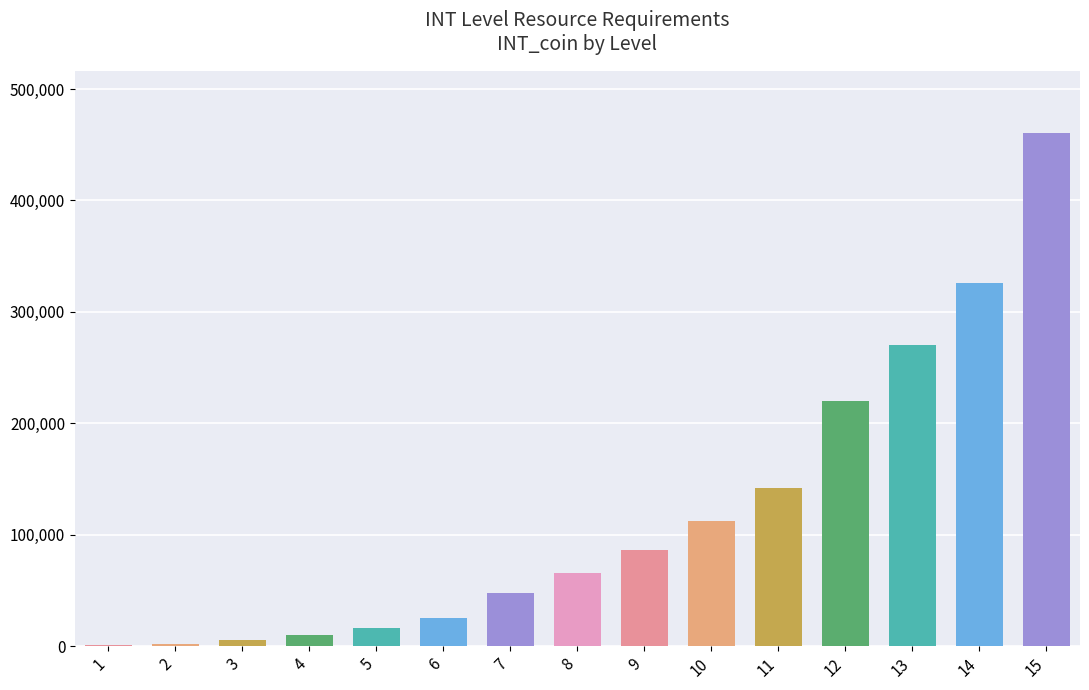

Count the number of categories in the chart.

15